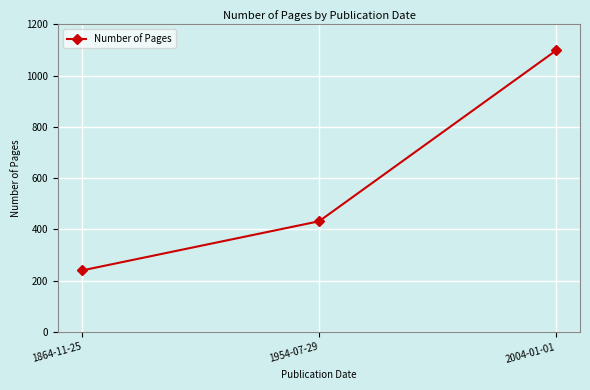

What is the average value?

590